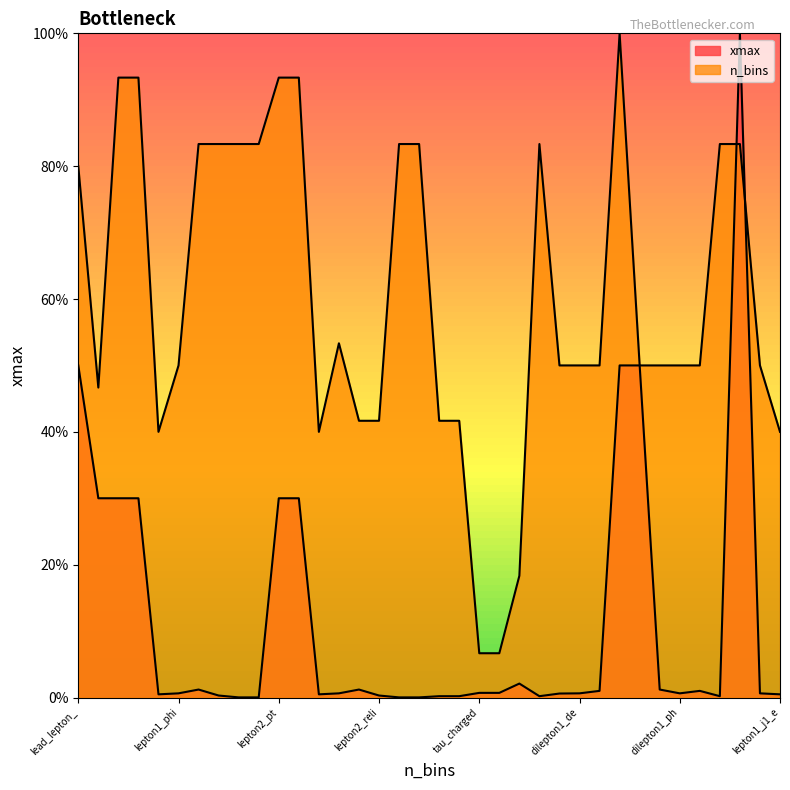

Does the chart display data point markers on the line(s)?

No